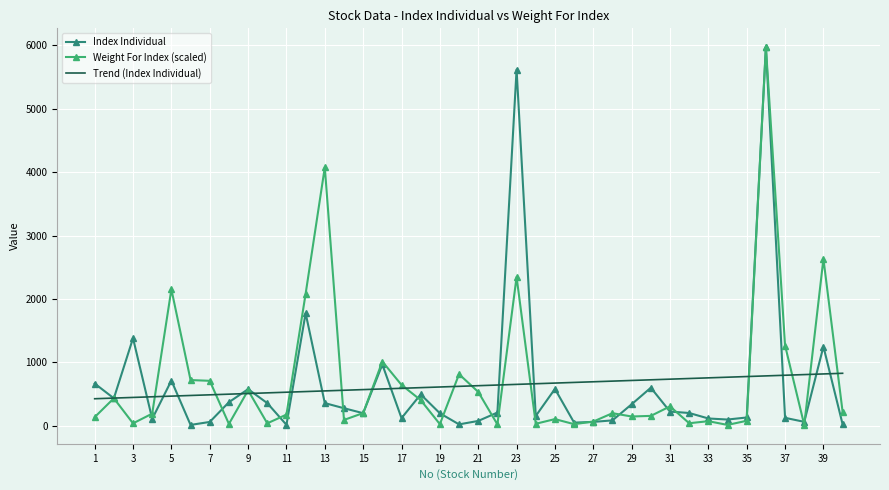

What is the greatest value displayed?

5971.1